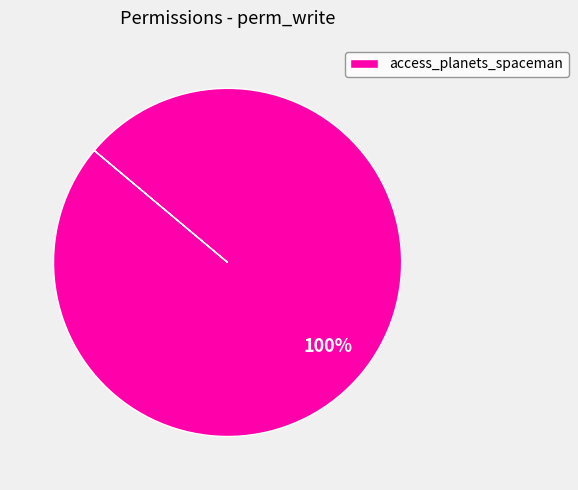

What percentage is the access_planets_spaceman slice, to the nearest percent?

100%